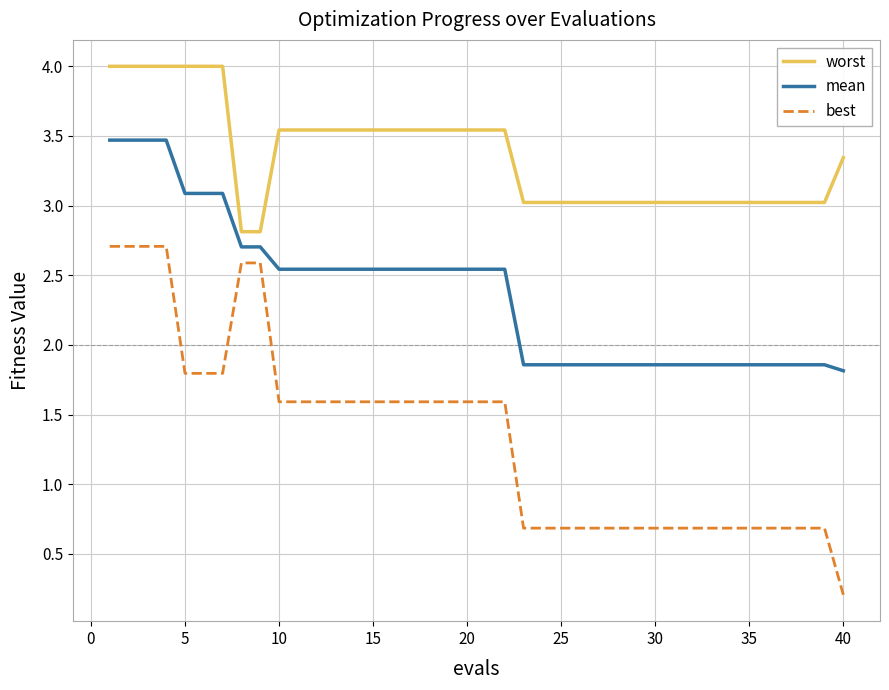

List the series in order of their overall mean, lowest first.

best, mean, worst